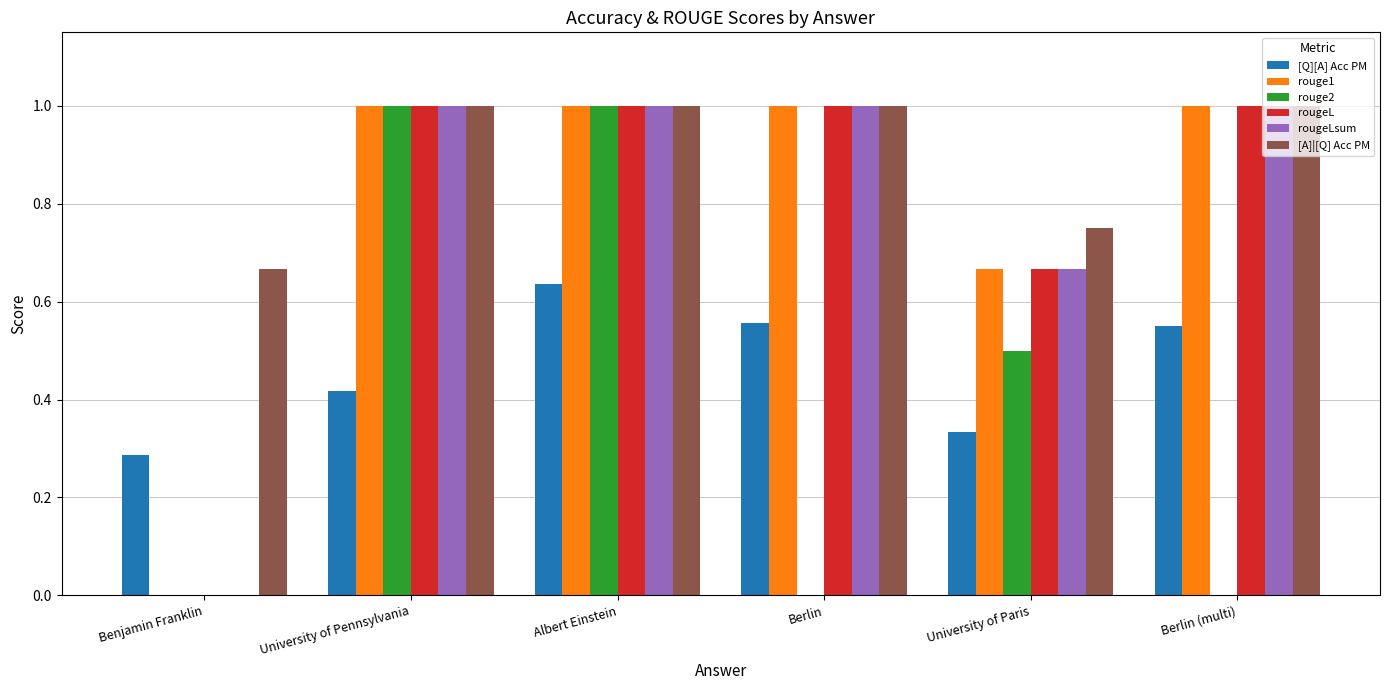

What is the sum of all rouge2 values?

2.5